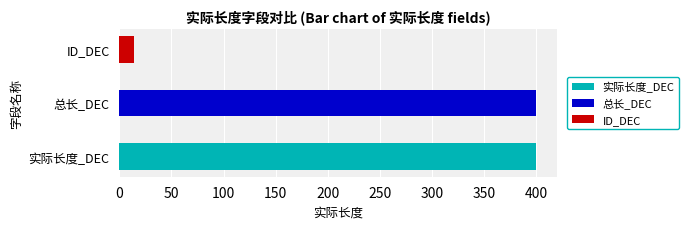

The value of 实际长度_DEC at 0xe is 400. True or false?

True